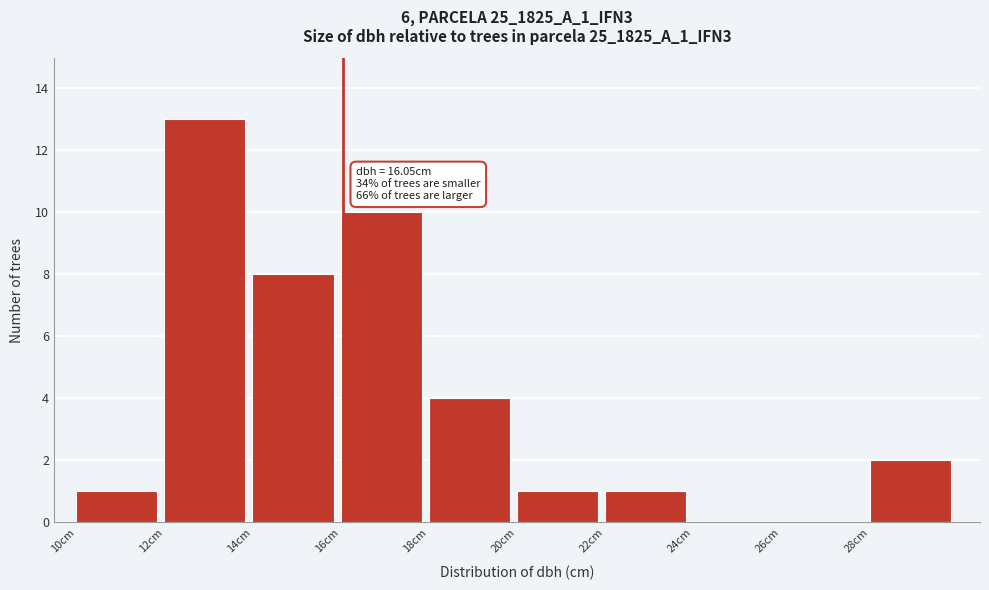

Which range on the x-axis has the tallest bar?

12 to 14